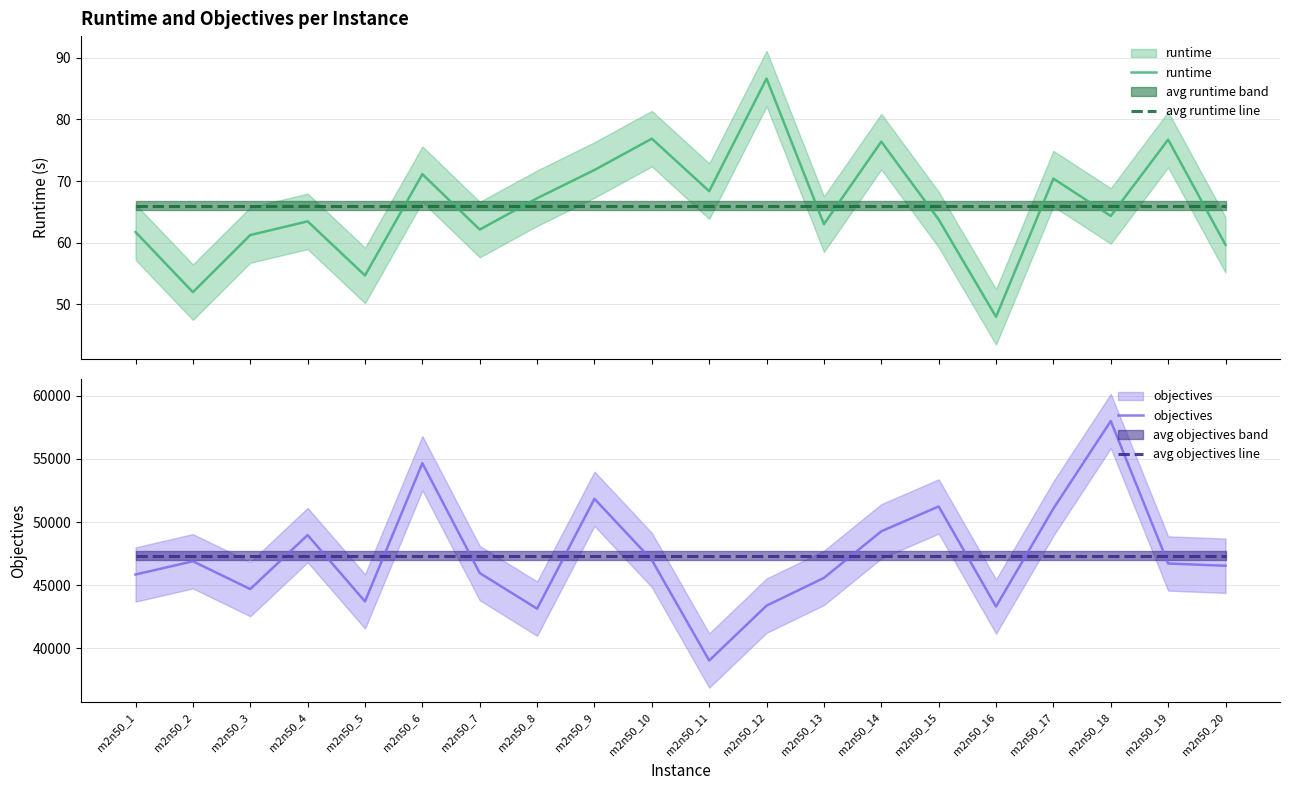

True or false: avg runtime line and avg objectives line intersect in this chart.

False